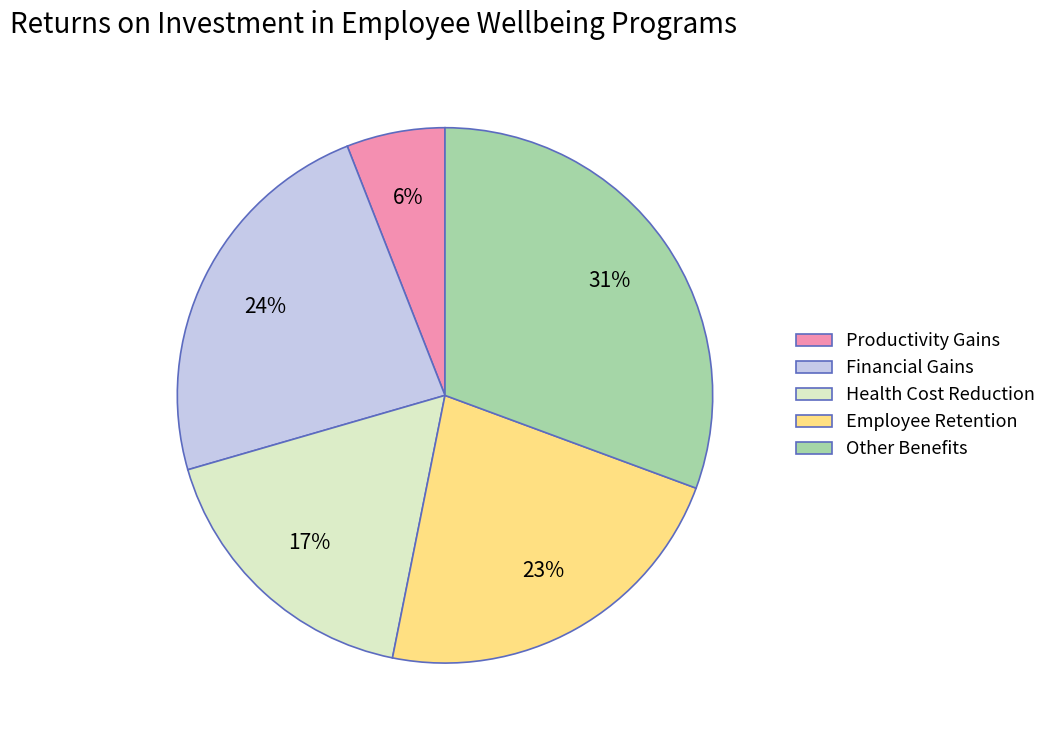

Which has a higher value, Other Benefits or Employee Retention?

Other Benefits